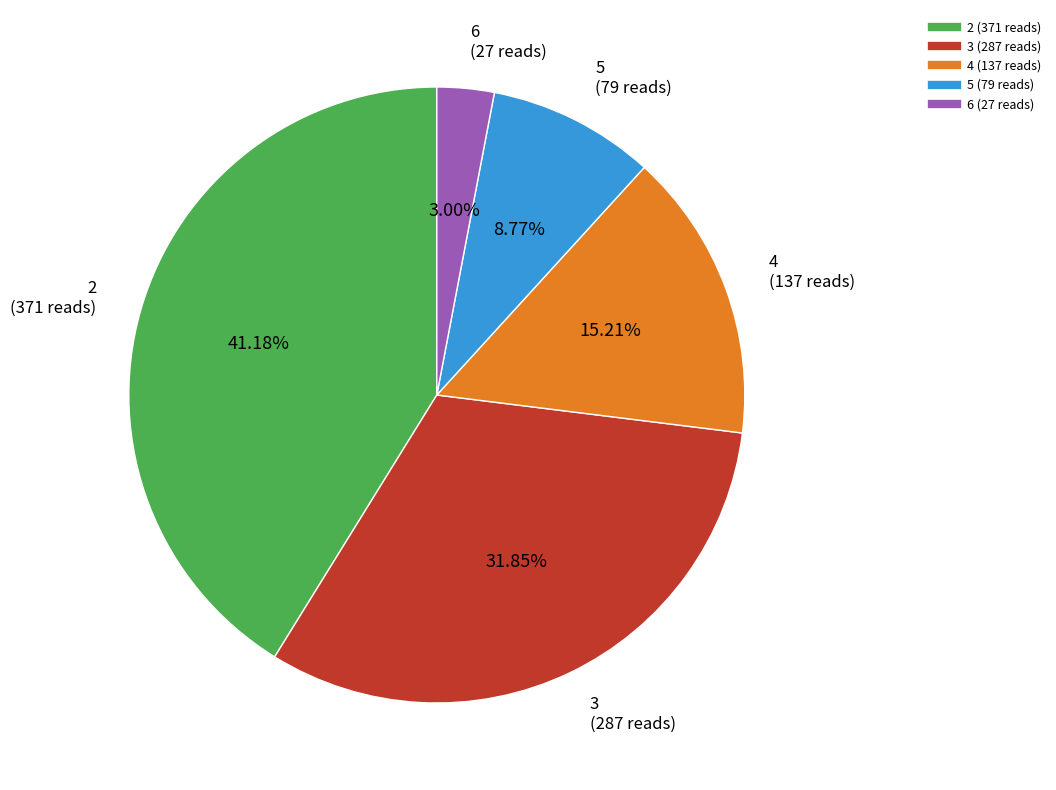

Is there a majority slice in this chart?

No